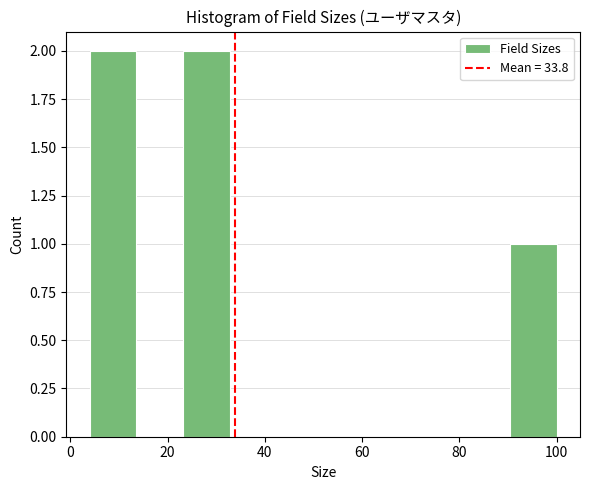

Reading left to right, transcribe this chart: for each bar, give the range it covers on the x-axis and its height. Neither the bar edges nor the heights are printed on the chart, so give them approximately, as read against the axes.

4.0 to 13.6: 2
13.6 to 23.2: 0
23.2 to 32.8: 2
32.8 to 42.4: 0
42.4 to 52.0: 0
52.0 to 61.6: 0
61.6 to 71.2: 0
71.2 to 80.8: 0
80.8 to 90.4: 0
90.4 to 100.0: 1